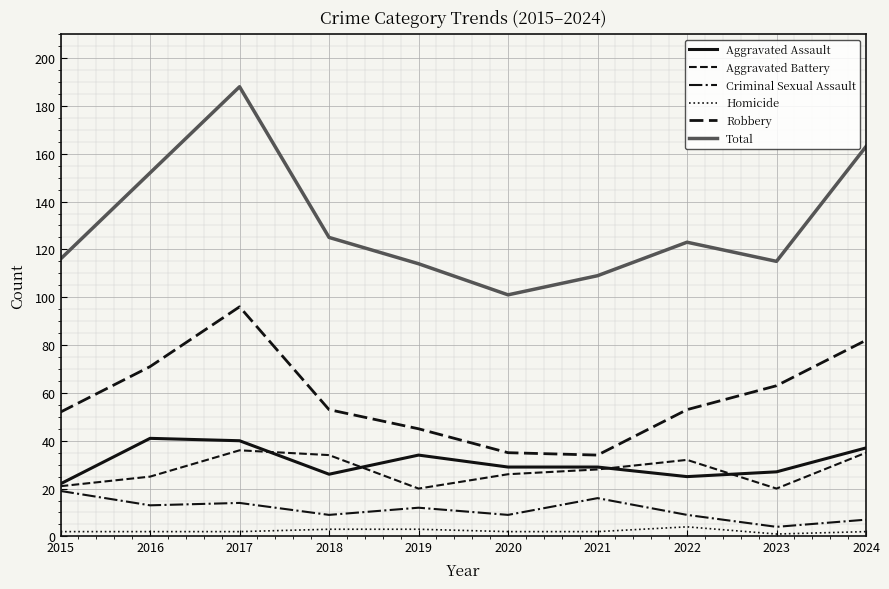

In Aggravated Battery, how many points are higher than both neighbors (excluding endpoints)?

2